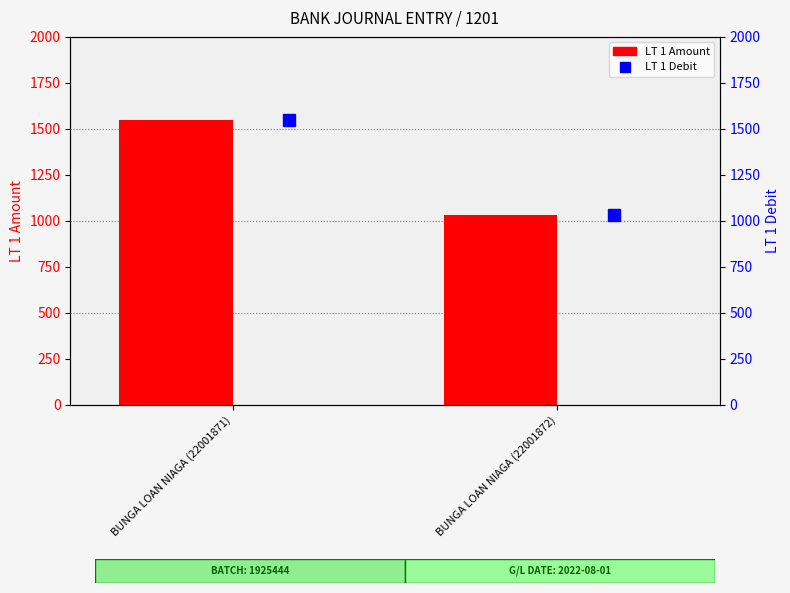

The value of LT 1 Debit at BUNGA LOAN NIAGA (22001871) is 669.7. True or false?

False